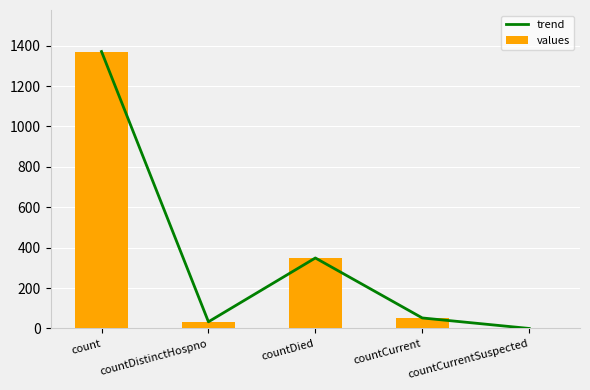

What value does the values series have at countDied, to the nearest 50?

350